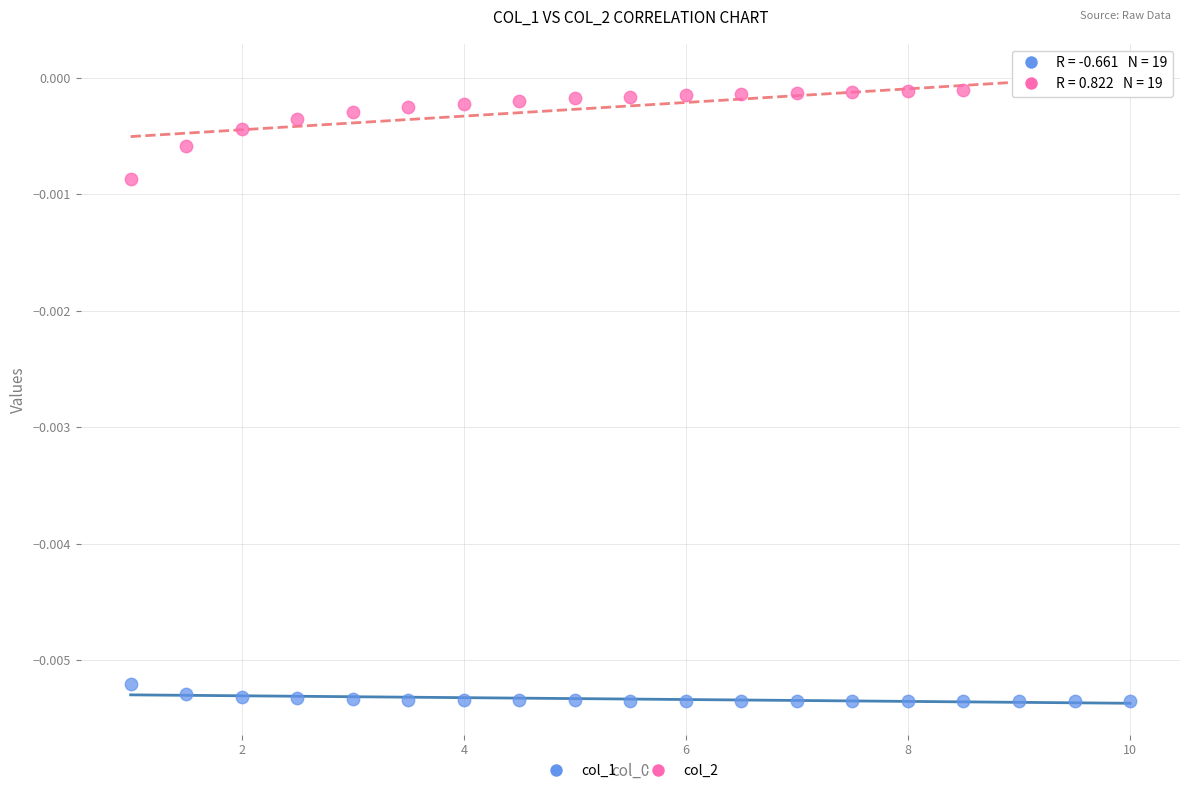

Which series contains the lowest Y value?

col_1